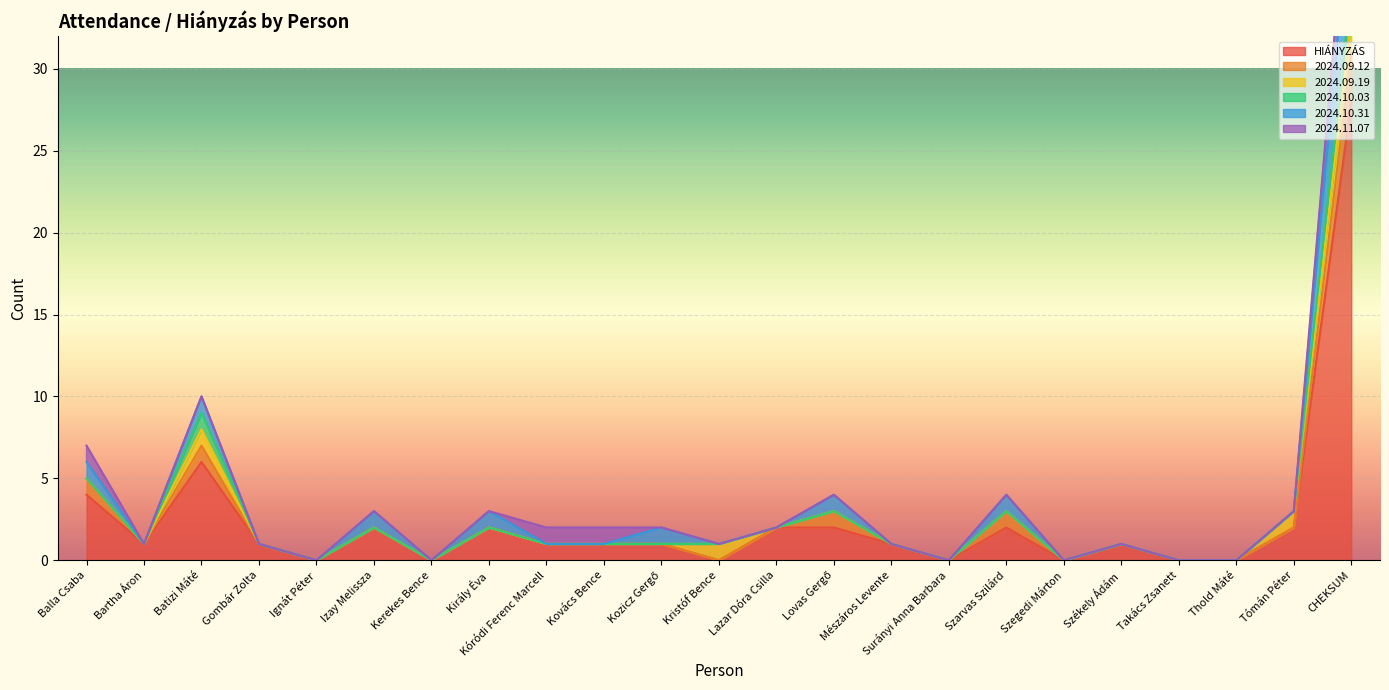

Is the value of 2024.09.19 at Balla Csaba greater than the value of 2024.11.07 at Székely Ádám?

No